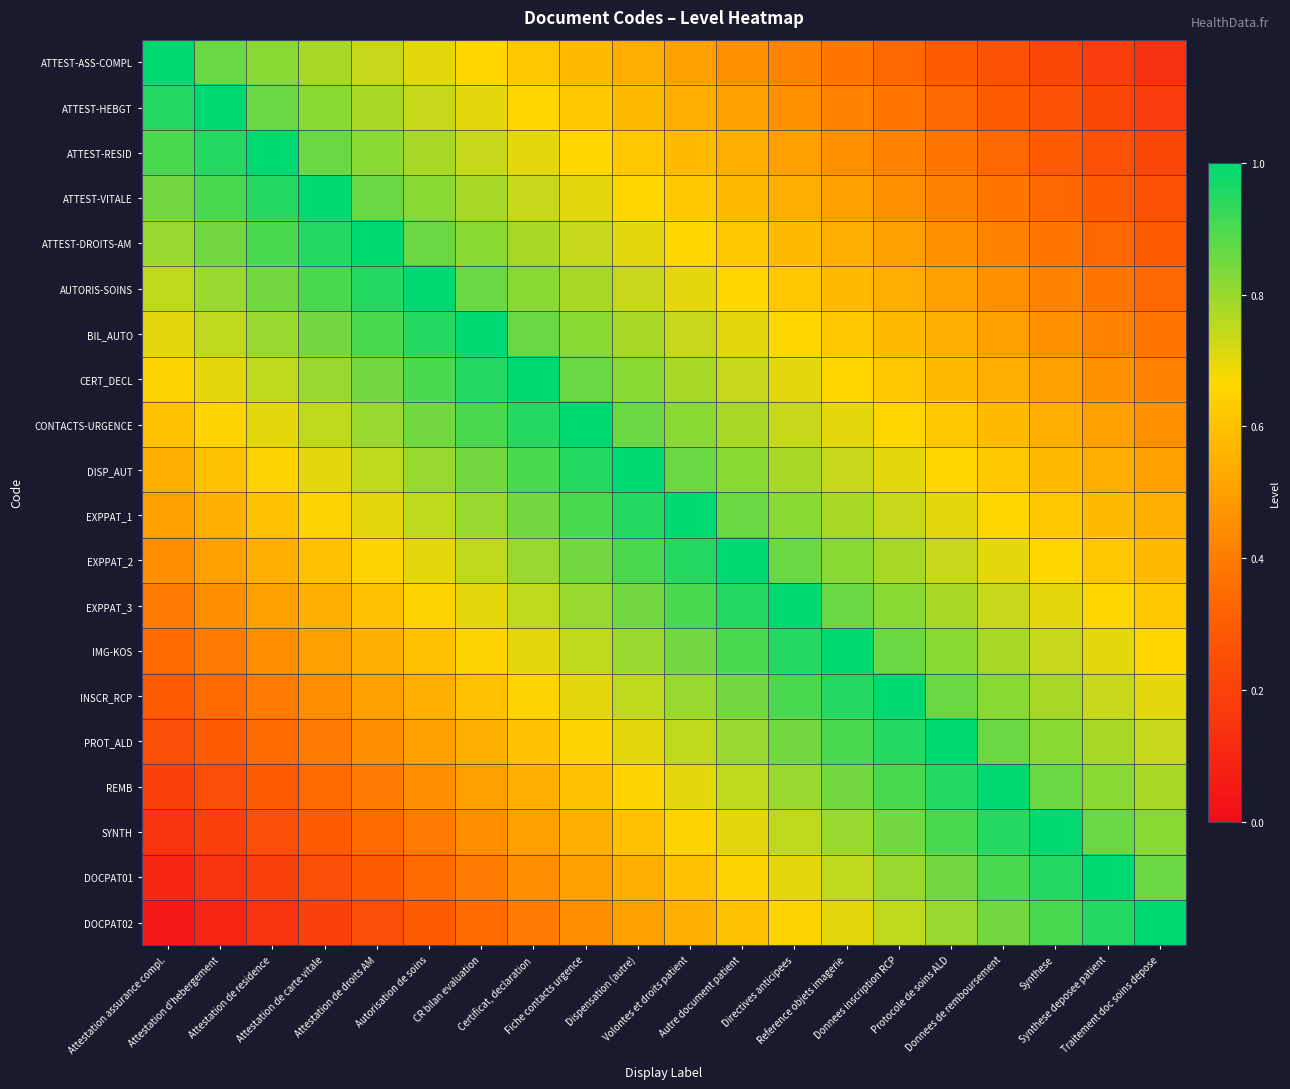

Between Donnees inscription RCP and Traitement doc soins depose, which is larger?

Donnees inscription RCP